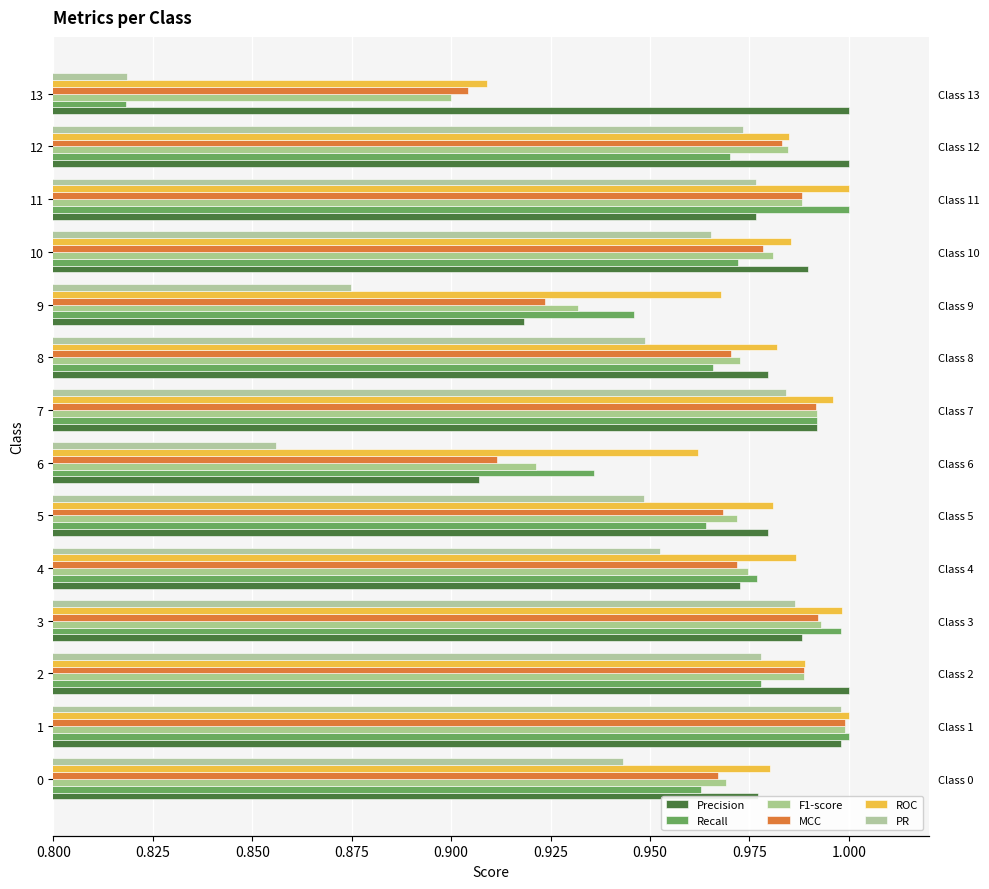

At how many categories does at least one series exceed 0?

14